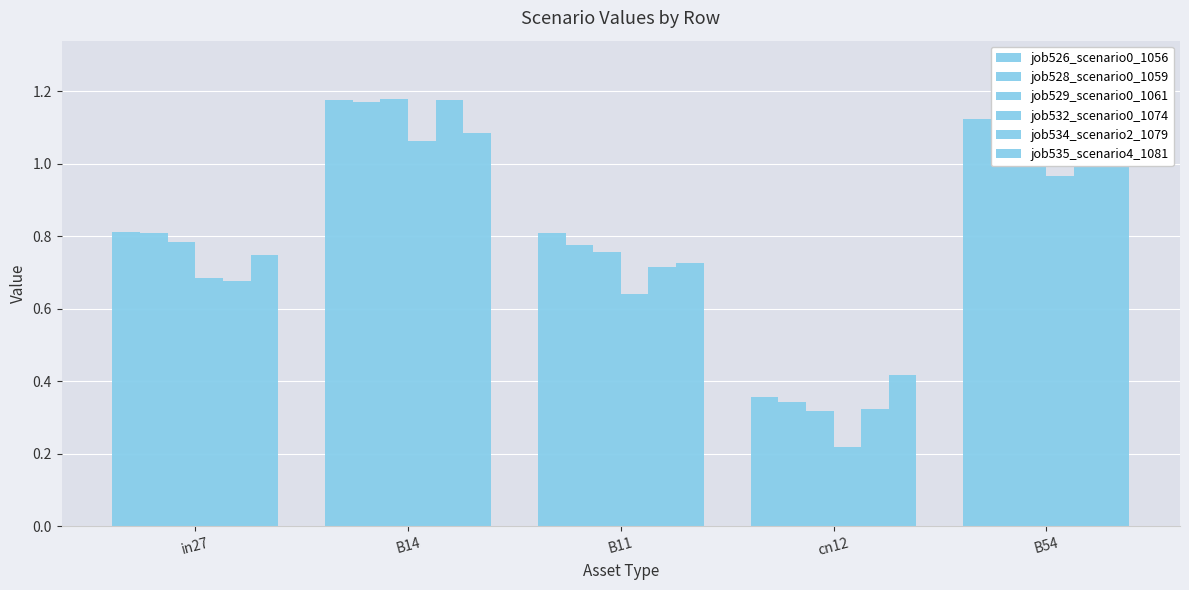

What is the difference between the maximum and minimum values in the job534_scenario2_1079 series?

0.9